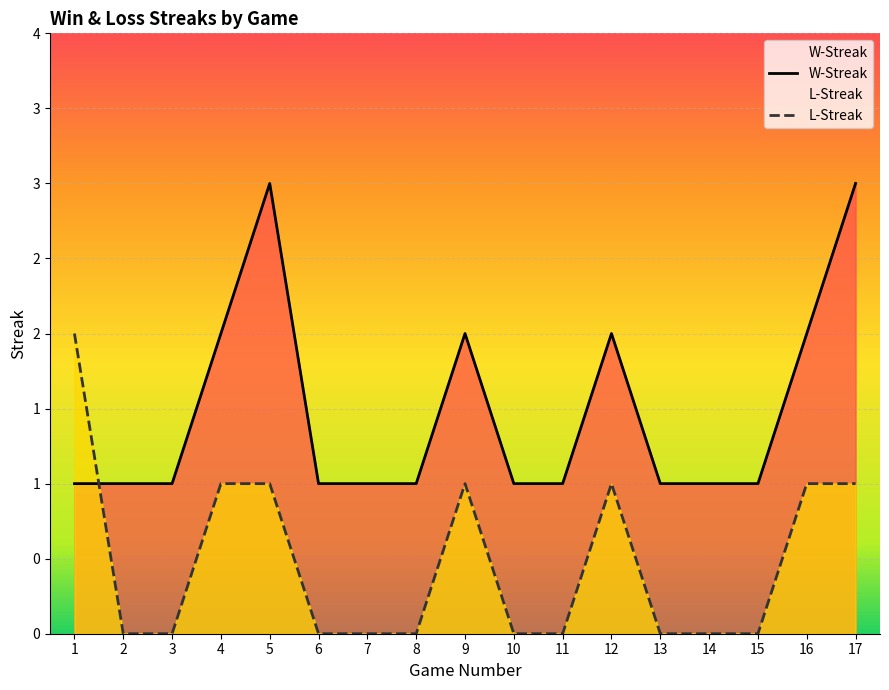

What is the difference between the second highest and second lowest values in the L-Streak series?

1